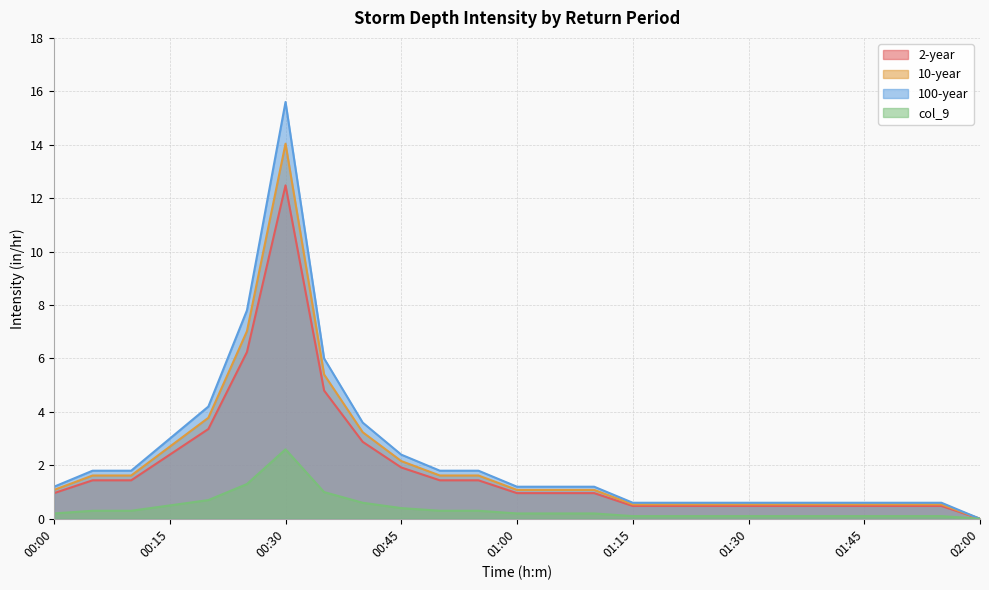

What is the difference between the highest and lowest values at 00:55?

1.5